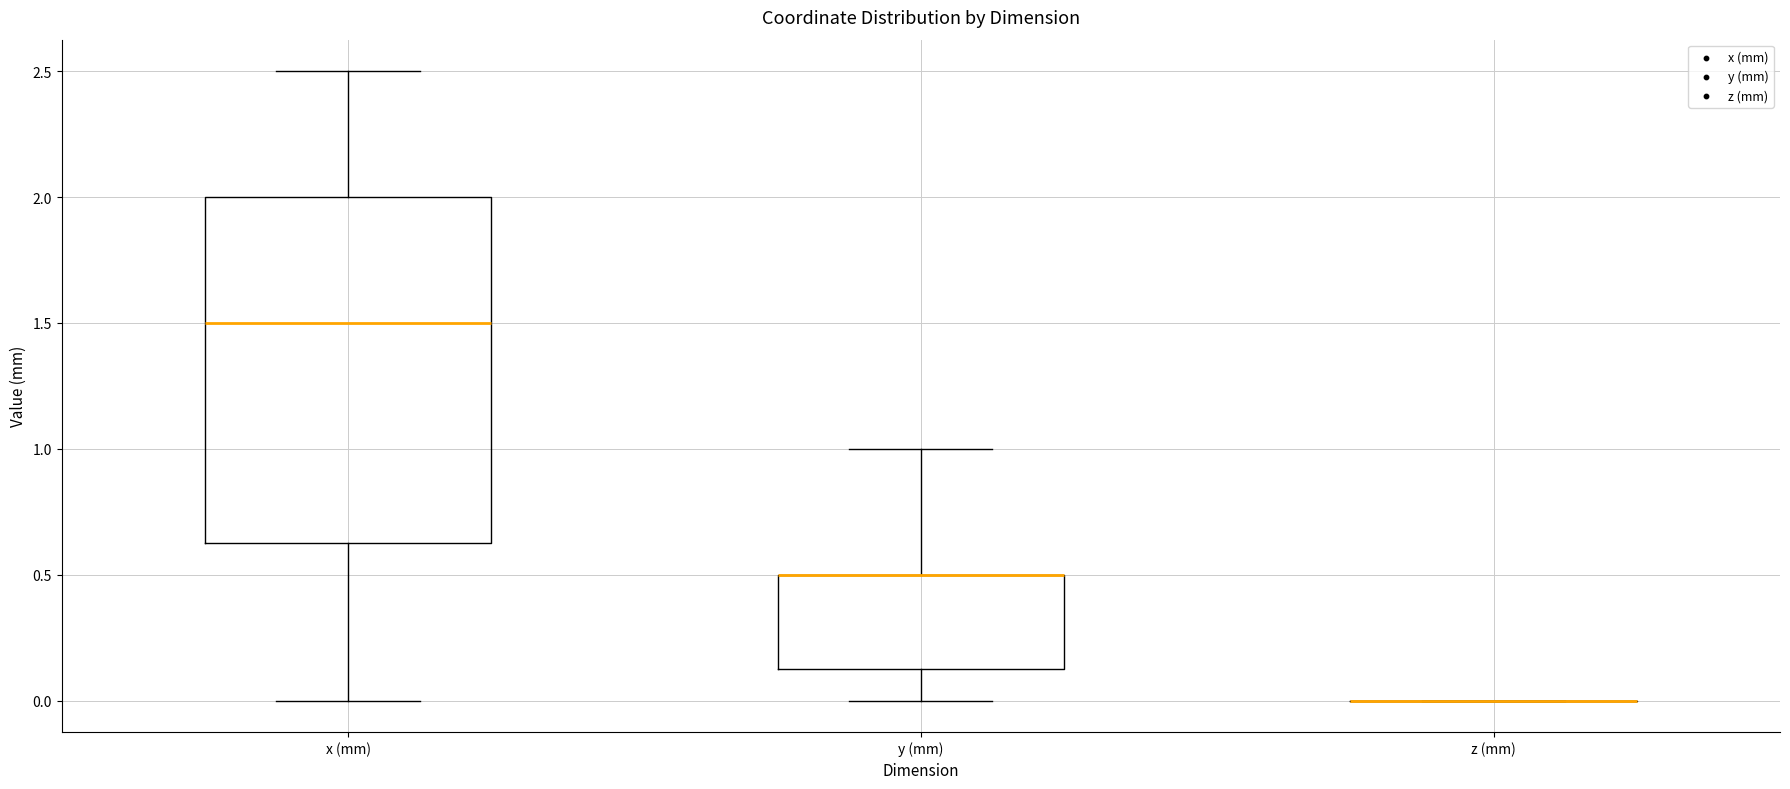

Reading left to right, read every box against the y-axis: the position of its median line, the range the box covers, and the ends of its whiskers. The values are not printed on the chart, so give them approximately, as read against the axis.

x (mm): median 1.50, box 0.65 to 2.00, whiskers 0.00 to 2.50
y (mm): median 0.50 (drawn on the box's upper edge), box 0.15 to 0.50, whiskers 0.00 to 1.00
z (mm): box collapsed to a line at 0.00, whiskers 0.00 to 0.00